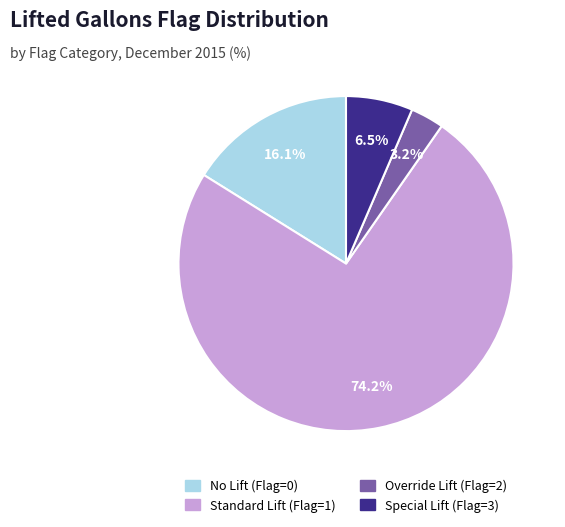

How much of the chart is everything except Standard Lift (Flag=1)?

25.8%